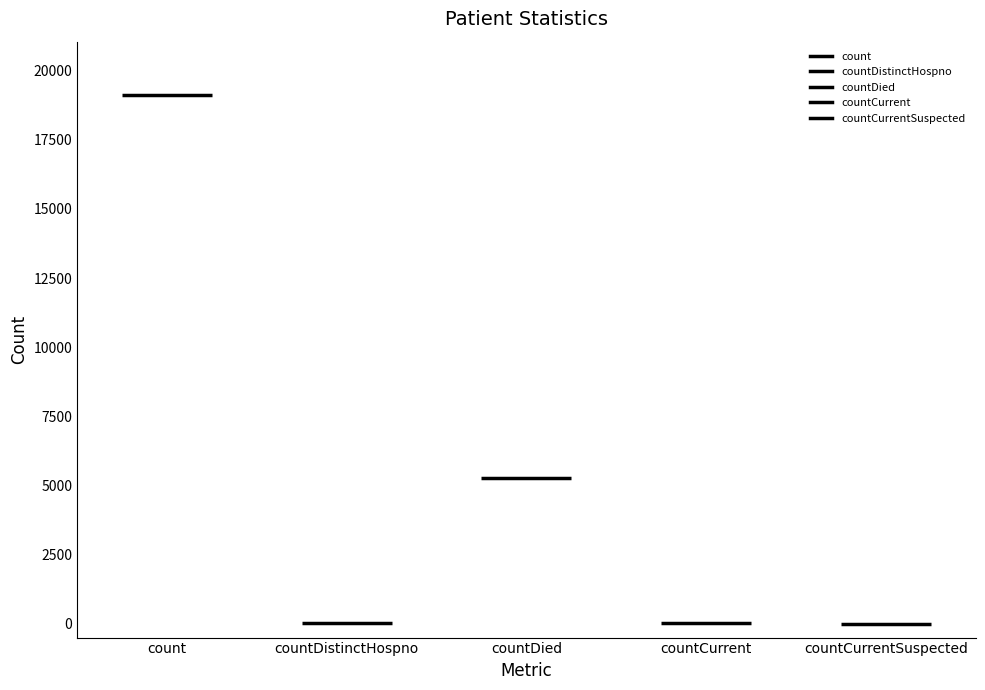

What position from the left is countDistinctHospno?

2